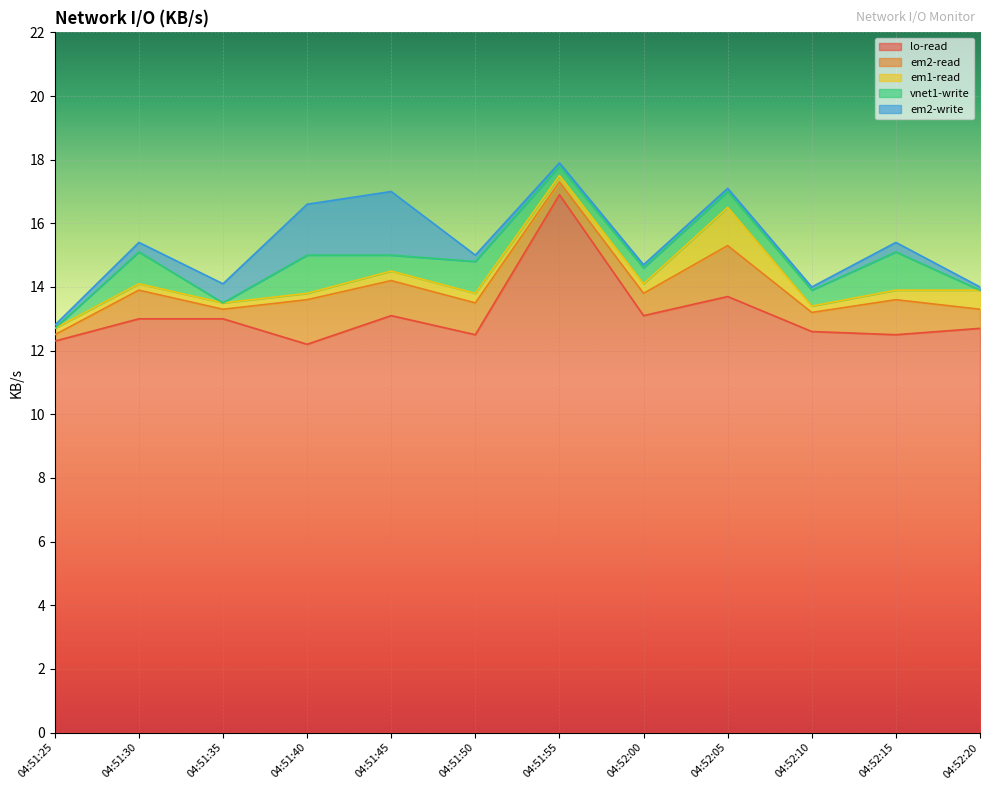

Where is vnet1-write nearest to the value 0?

04:51:25